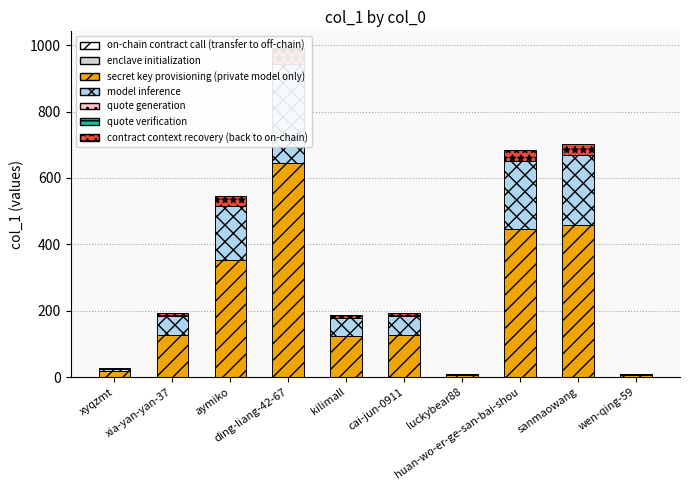

What is the label of the 8th bar from the right?

aymiko